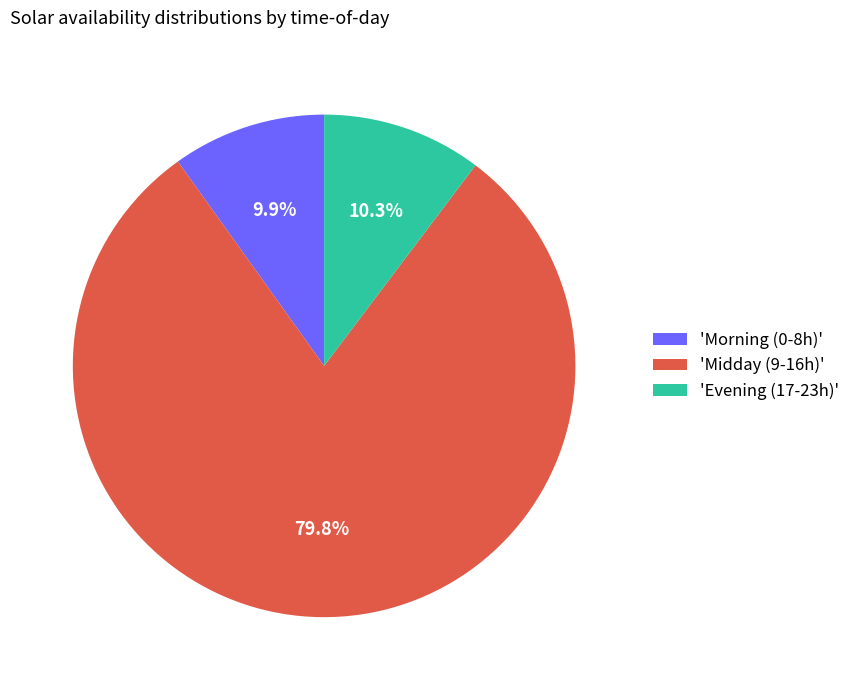

Is the sum of 'Evening (17-23h)' and 'Morning (0-8h)' greater than half?

No